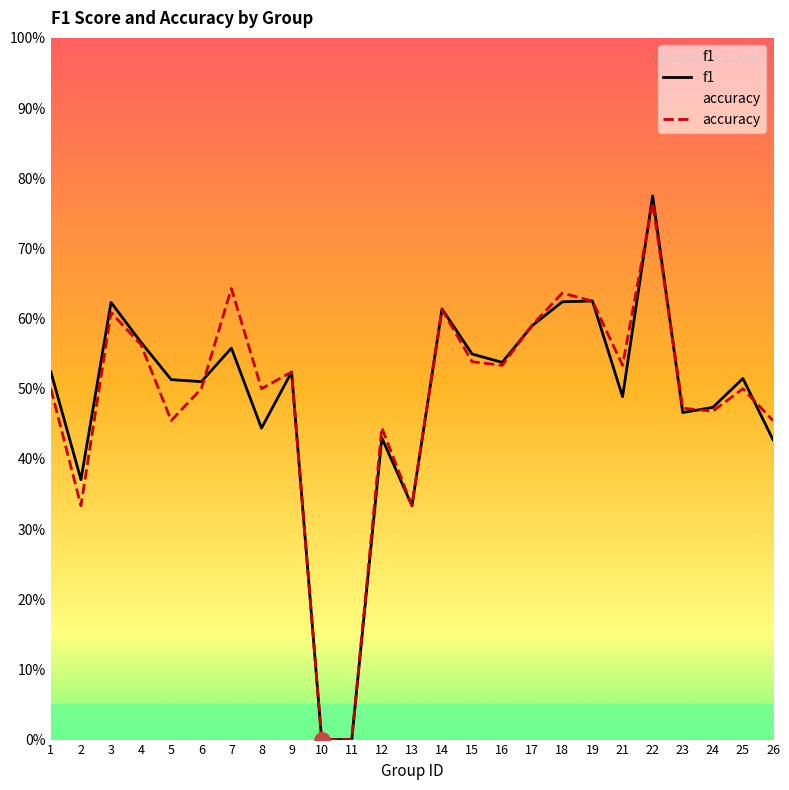

At how many categories does at least one series exceed 0?

23